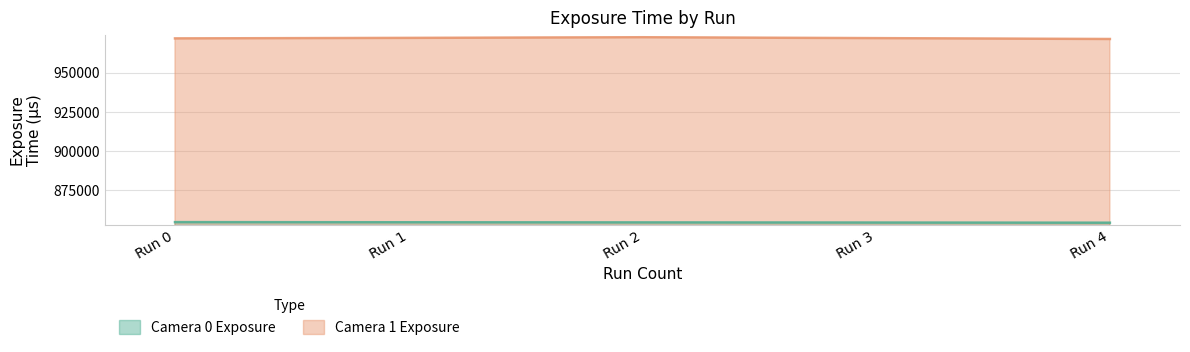

Reading left to right, extract all data points from this chart.

Camera 0 Exposure: Run 0=854710	Run 1=854617	Run 2=854529	Run 3=854439	Run 4=854348
Camera 1 Exposure: Run 0=971886	Run 1=972220	Run 2=972625	Run 3=972061	Run 4=971507